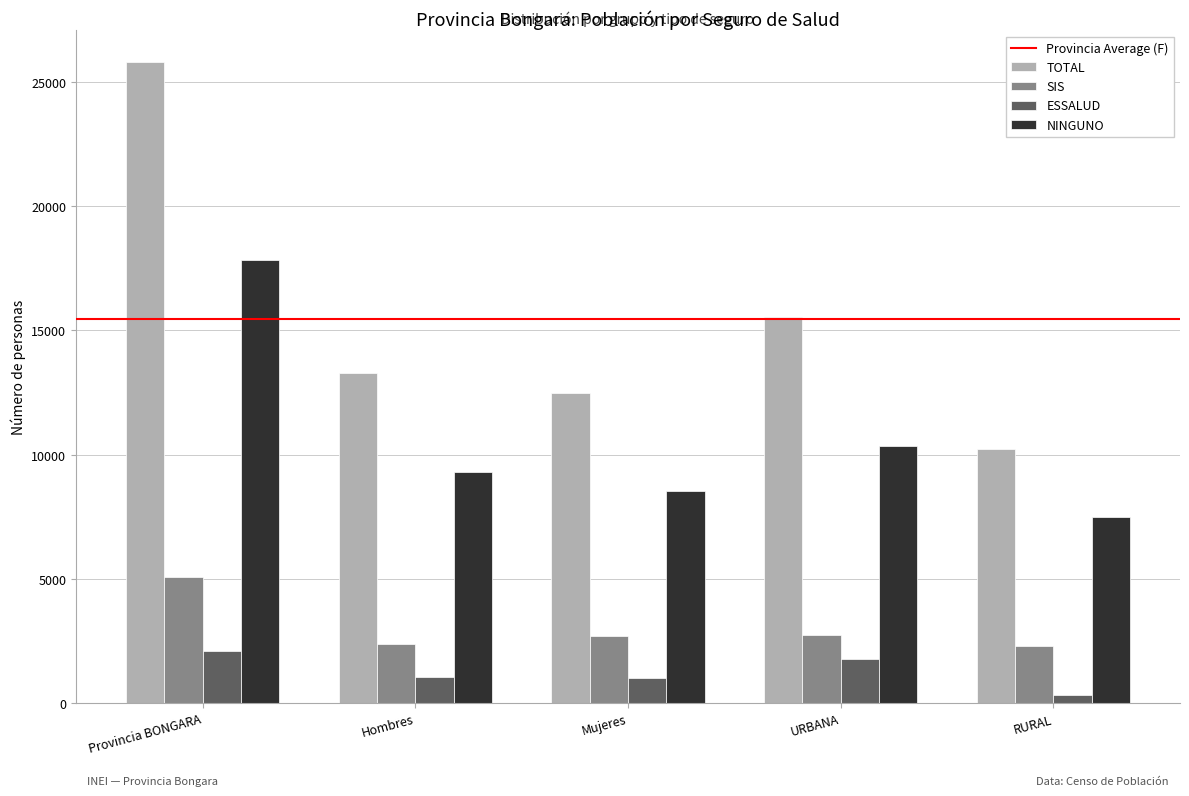

What is the maximum value for SIS?

5065